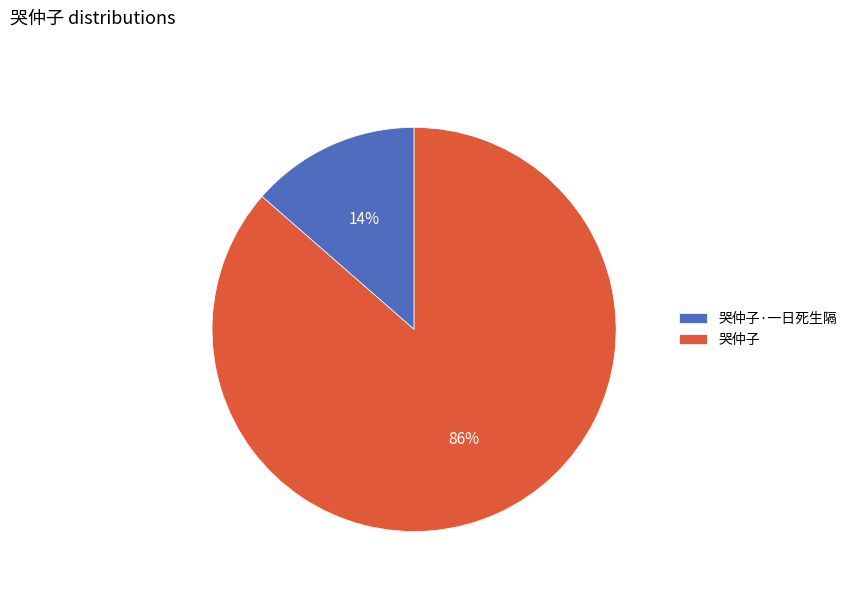

Rank the categories by value from highest to lowest.

哭仲子, 哭仲子·一日死生隔